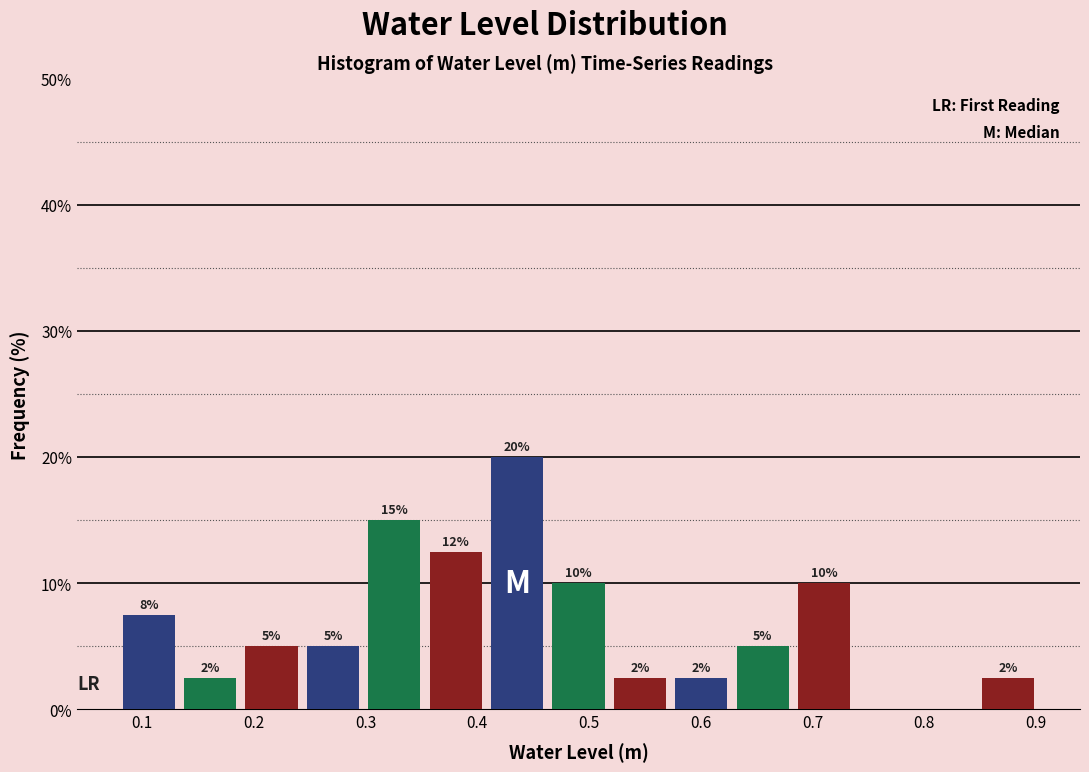

Which range on the x-axis has the tallest bar?

0.41 to 0.46